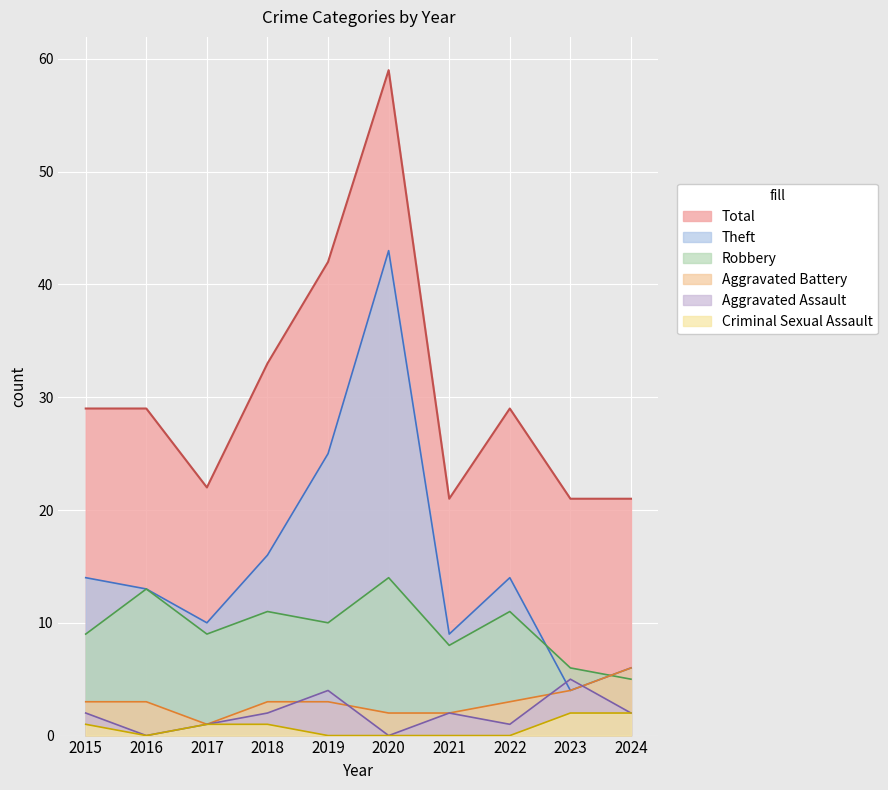

At which label is Aggravated Assault closest to 2?

2015